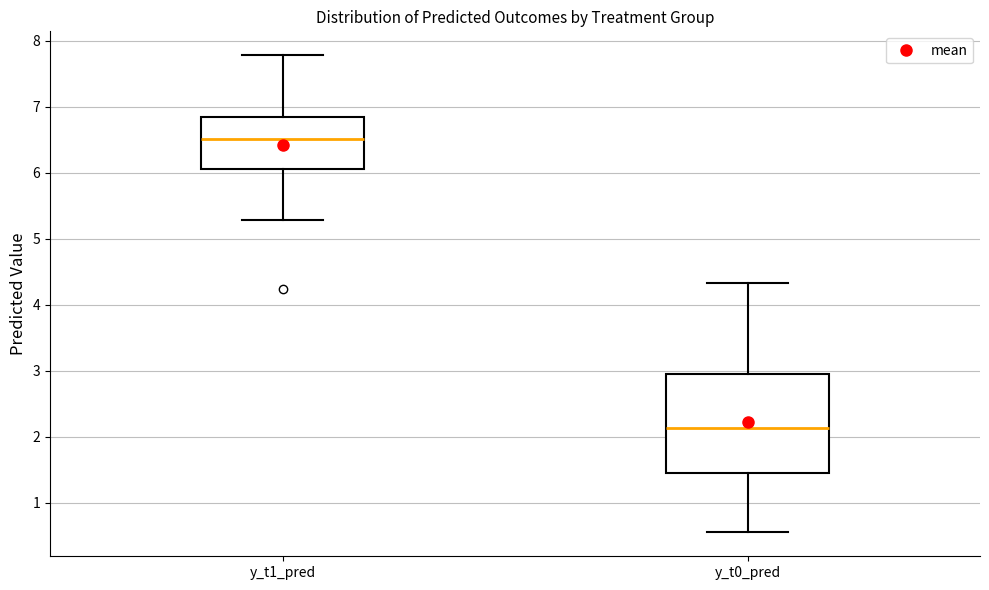

Reading left to right, read every box against the y-axis: the position of its median line, the range the box covers, and the ends of its whiskers. The values are not printed on the chart, so give them approximately, as read against the axis.

y_t1_pred: median 6.5, box 6.1 to 6.8, whiskers 5.3 to 7.8
y_t0_pred: median 2.1, box 1.5 to 3.0, whiskers 0.6 to 4.3